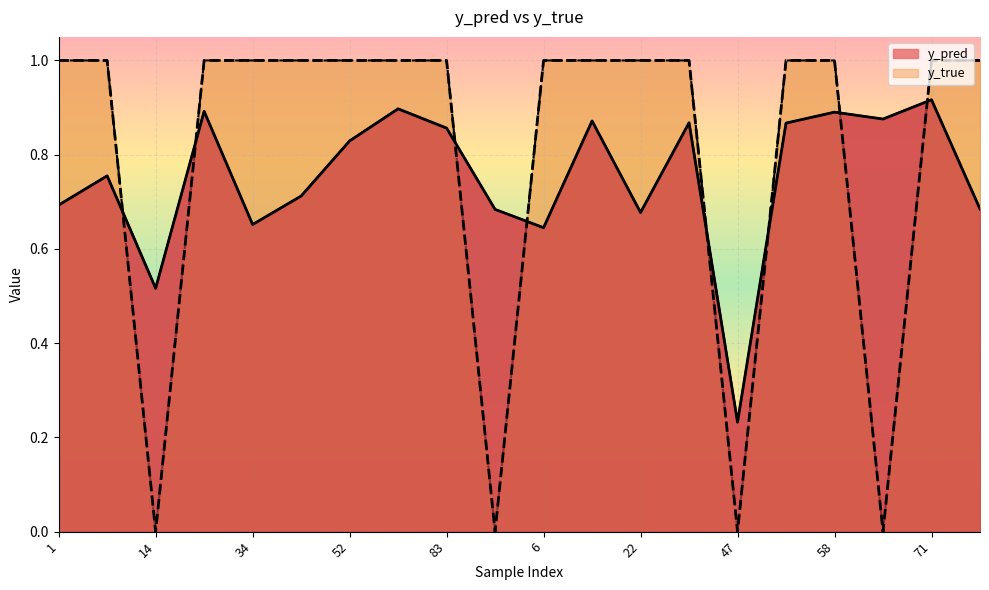

Rank the series at 71 from lowest to highest value.

y_pred, y_true